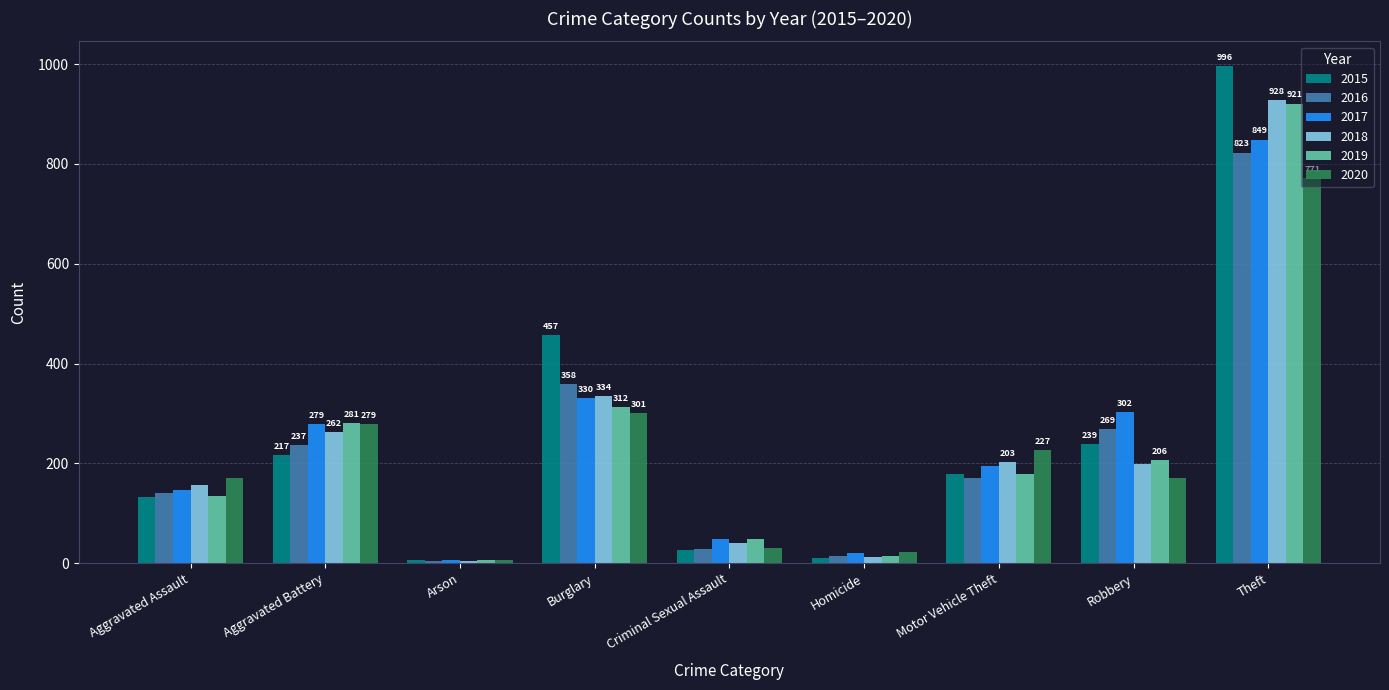

Which label corresponds to the largest value in the chart?

Theft